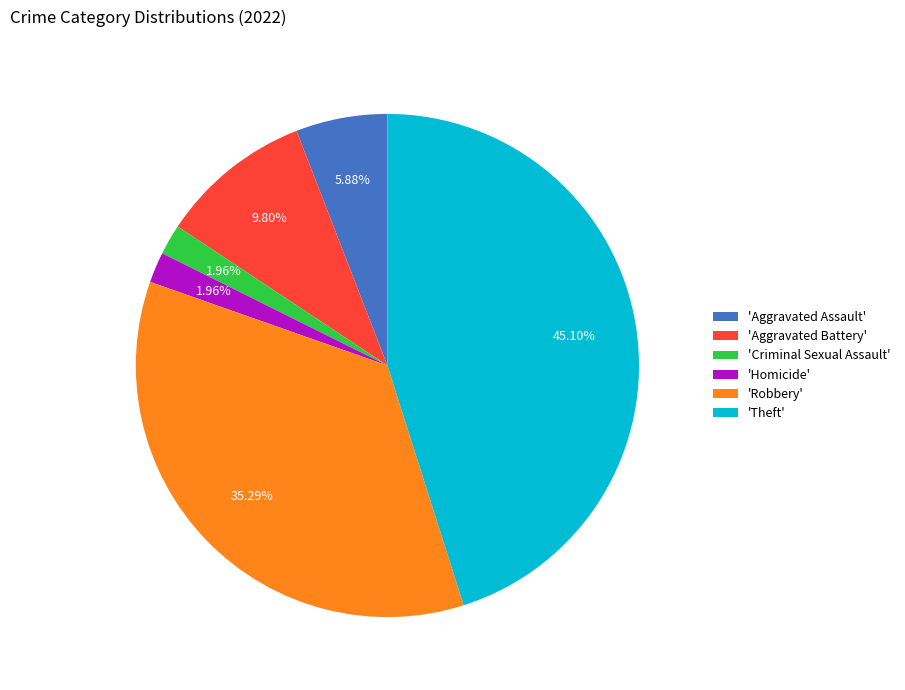

Which slice is the largest?

'Theft'